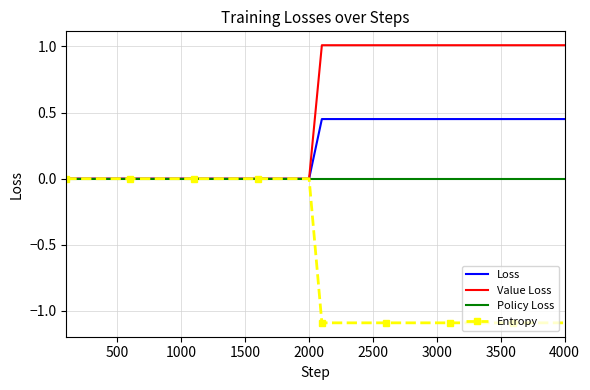

Rank the series by their average value, from highest to lowest.

Value Loss, Loss, Policy Loss, Entropy